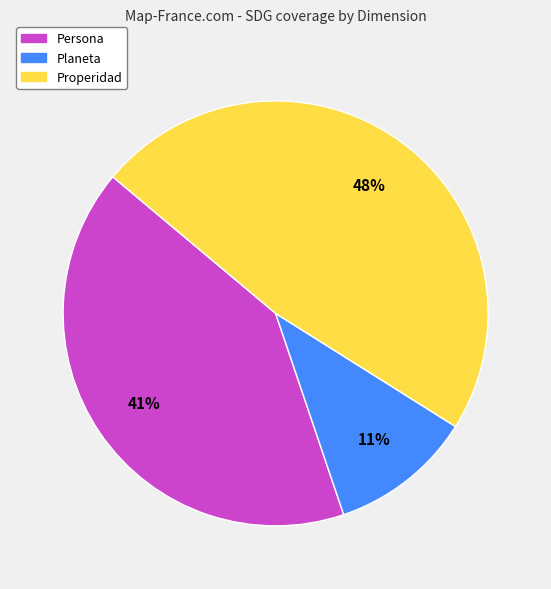

Does any single category account for the majority?

No